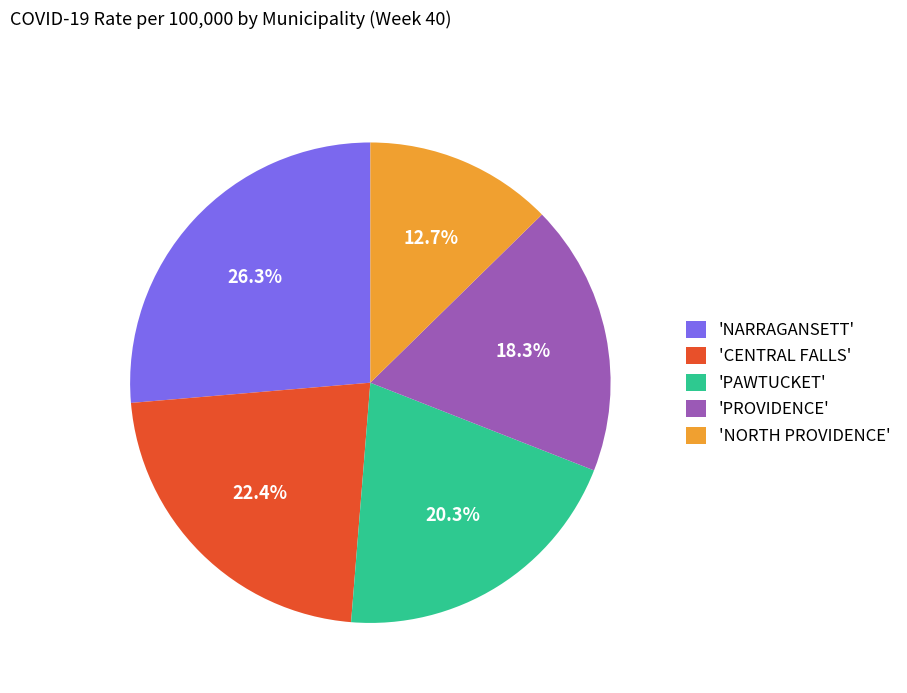

Which category has the smallest portion of the pie?

'NORTH PROVIDENCE'